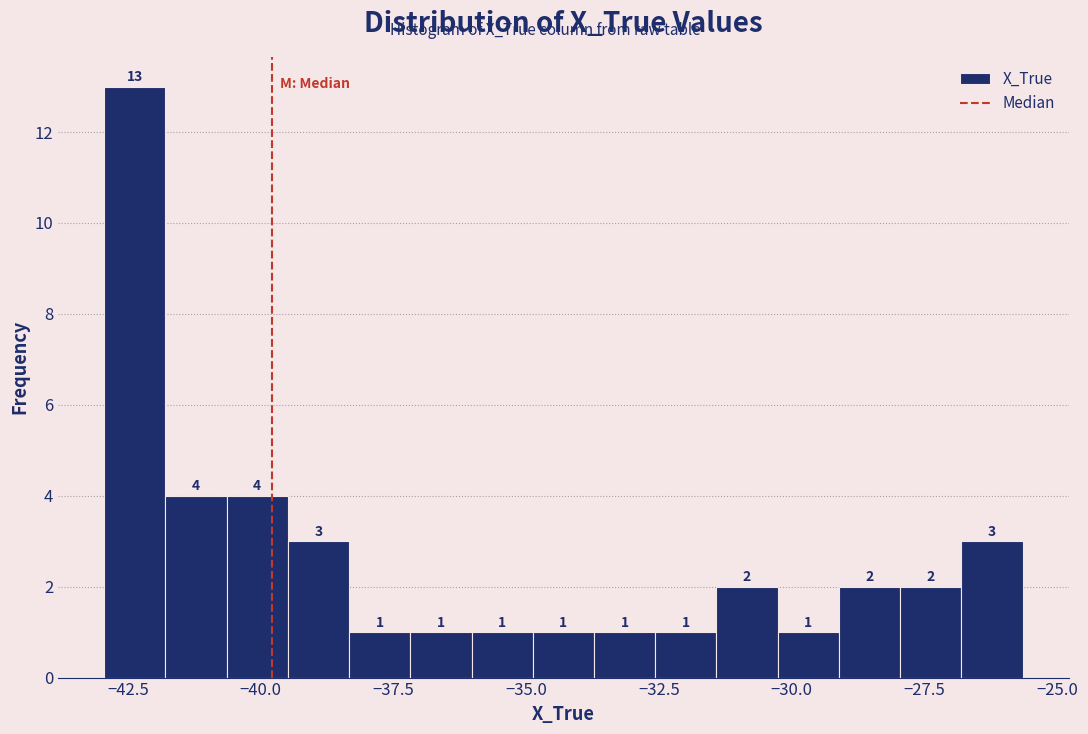

Read against the x-axis, roughly where is the centre of the tallest bar?

-42.5